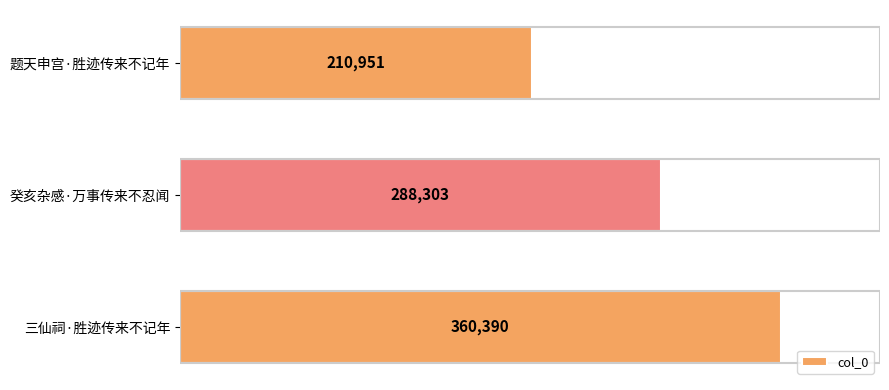

What is the difference between the second highest and minimum values?

77352